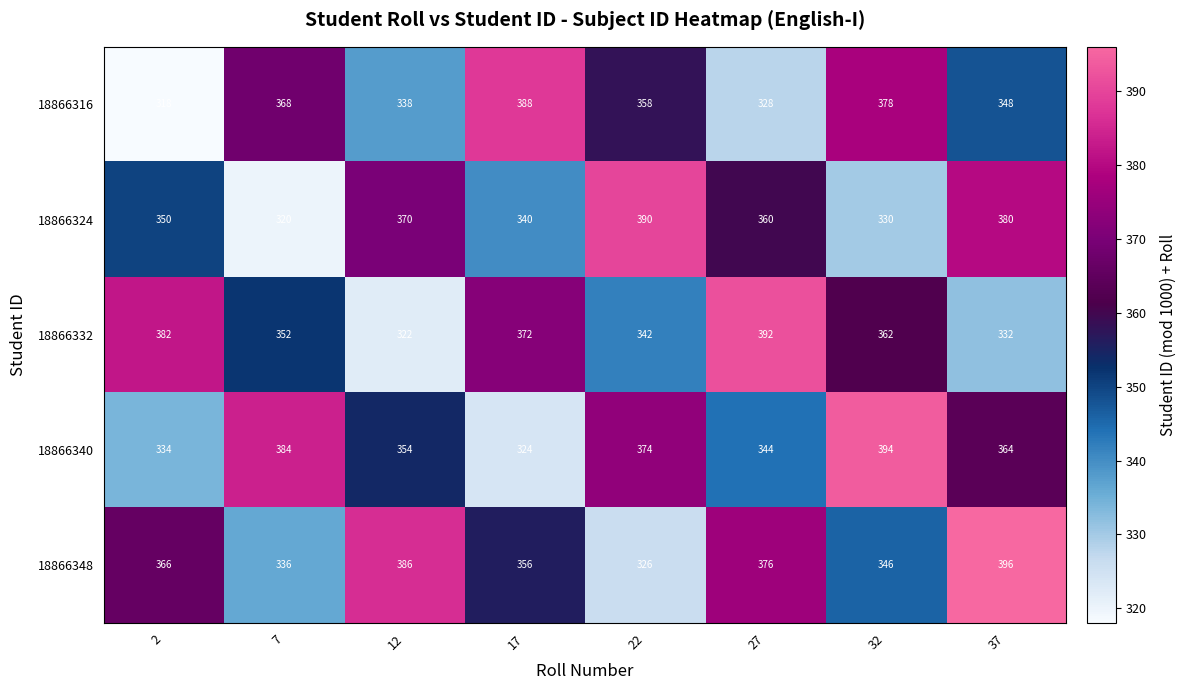

What is the difference between the highest and lowest values at 32?

64